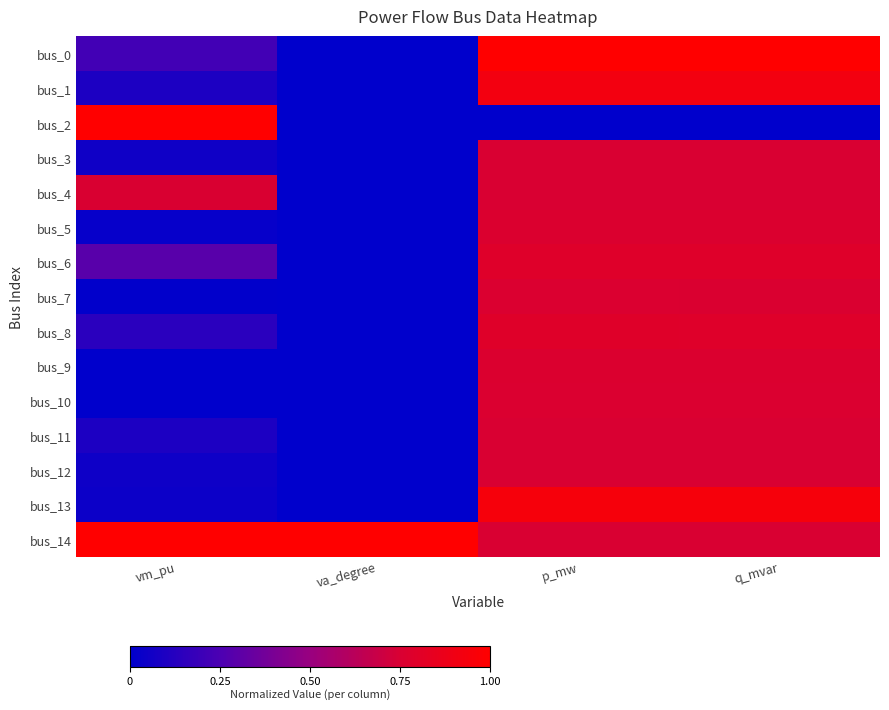

Which series changed the most between va_degree and p_mw?

bus_0